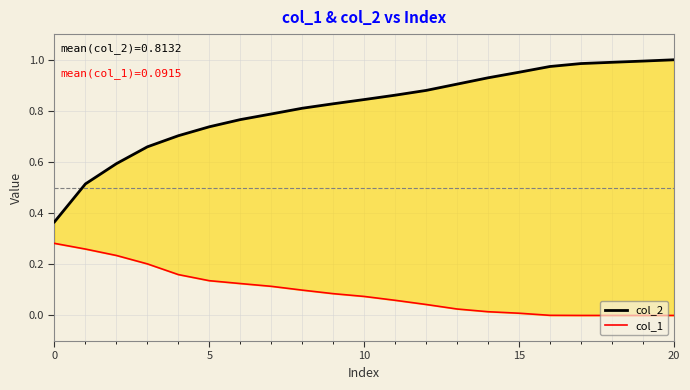

Which series has the largest range (max minus min)?

col_2